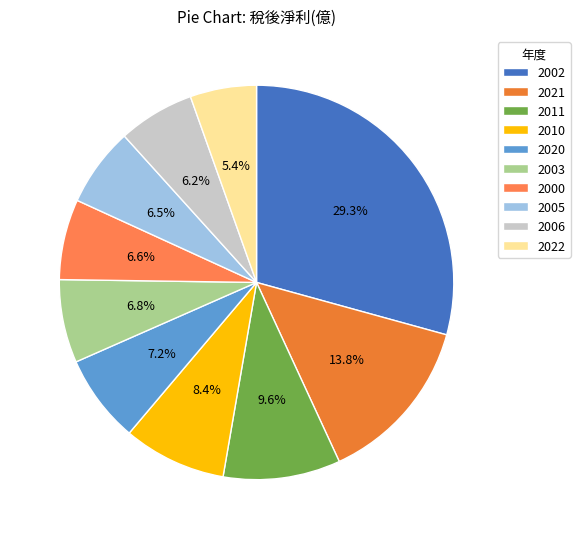

To the nearest percent, what portion does 2022 represent?

5%